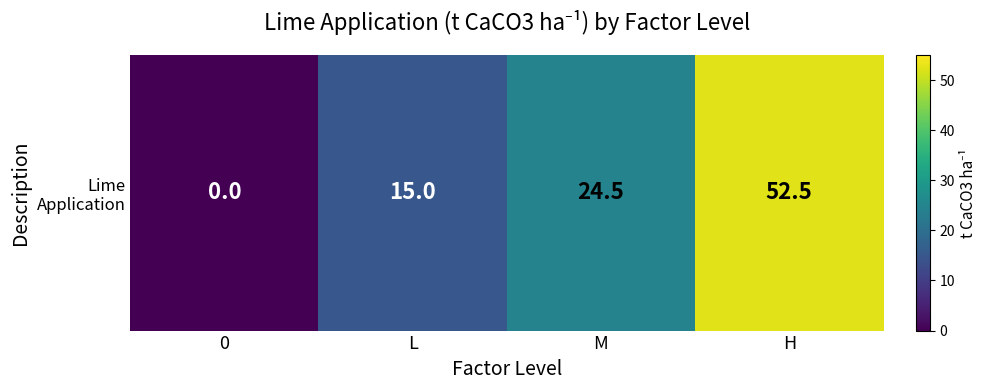

The value at H is 81.4. True or false?

False